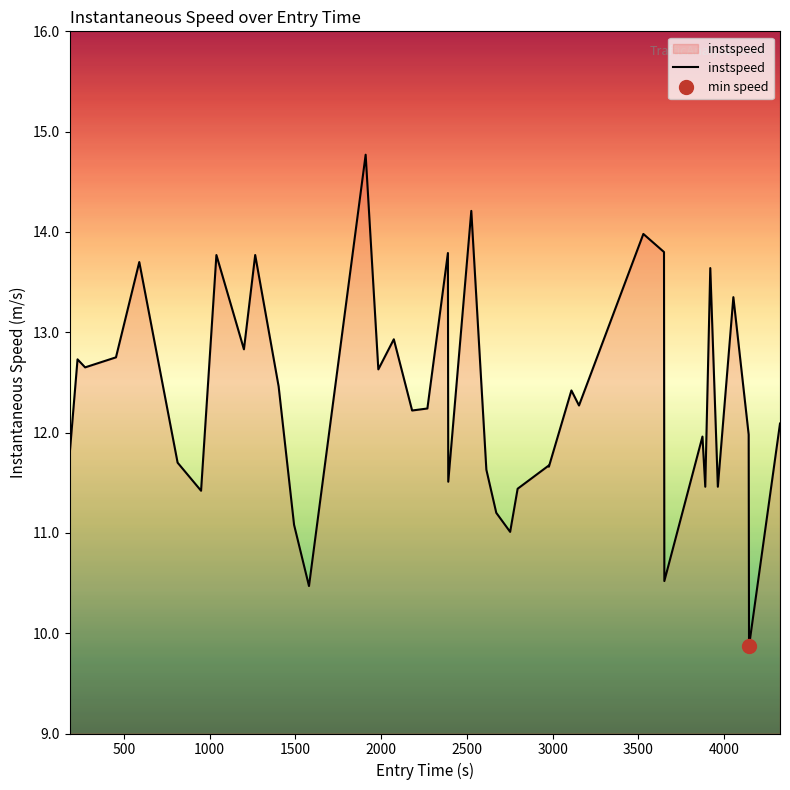

What is the difference between the second highest and second lowest values?

3.7